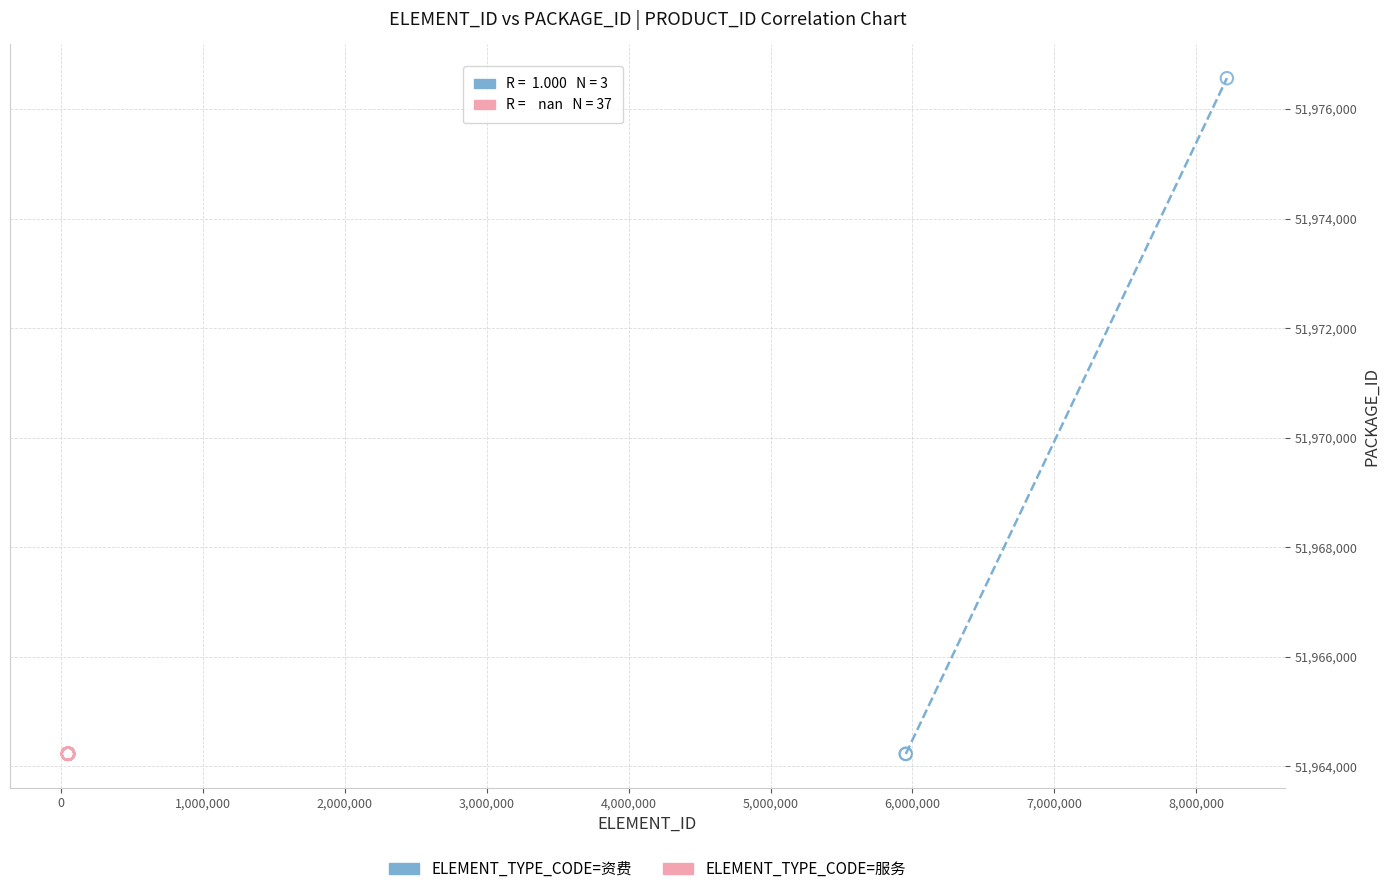

Which series contains the highest Y value?

ELEMENT_TYPE_CODE=资费